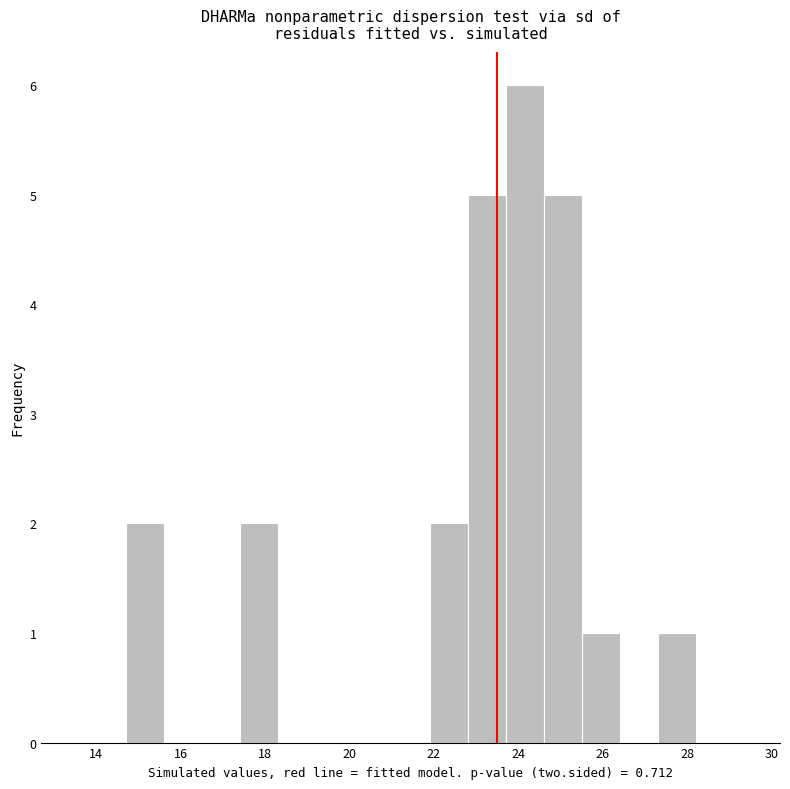

How tall is the bar that spans 22.8 to 23.7 on the x-axis? Neither the bar edges nor the heights are printed on the chart, so give them approximately, as read against the axes.

5